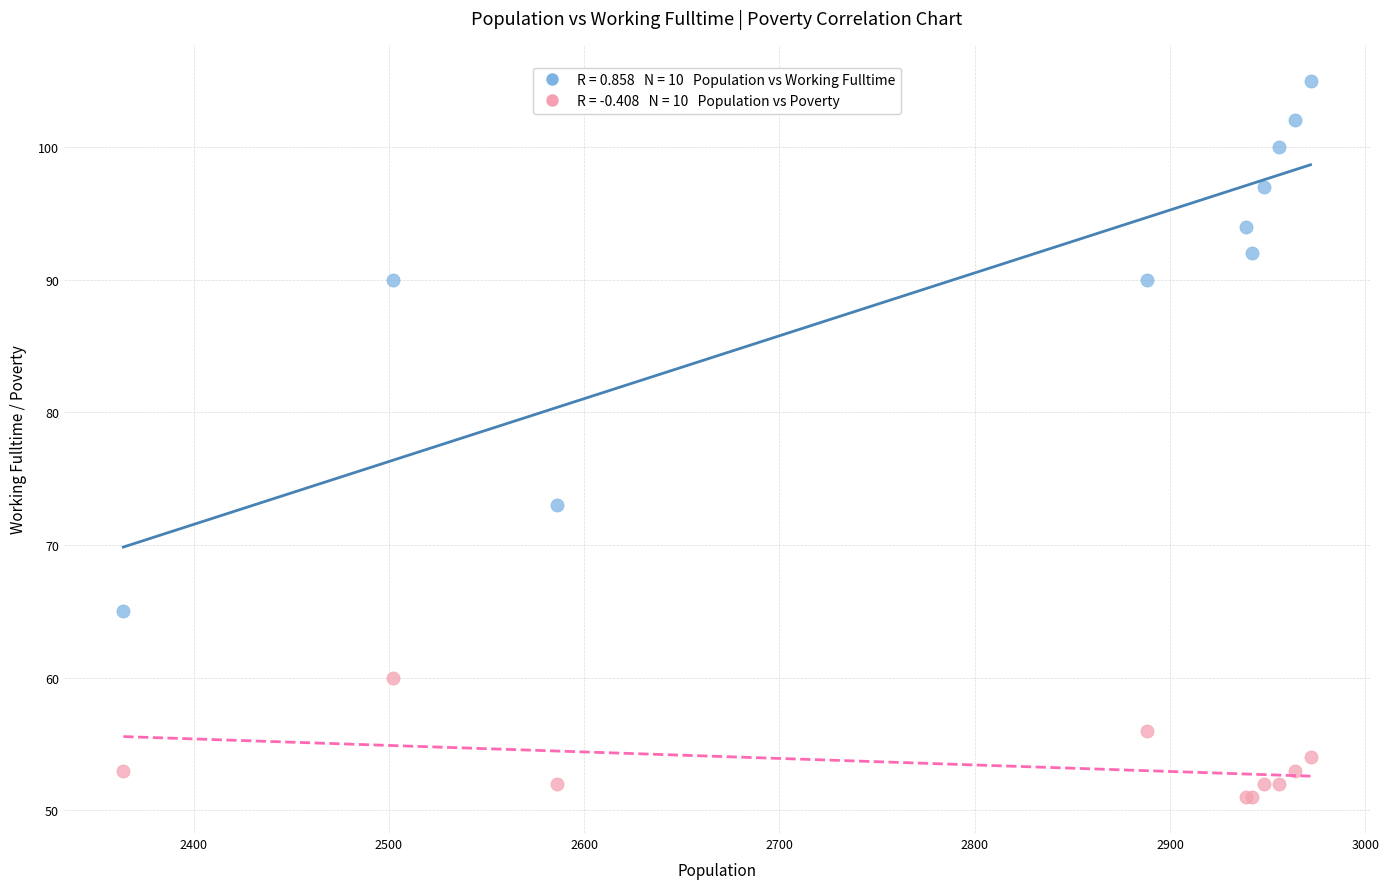

Across all series, what Y value is closest to 78?

73